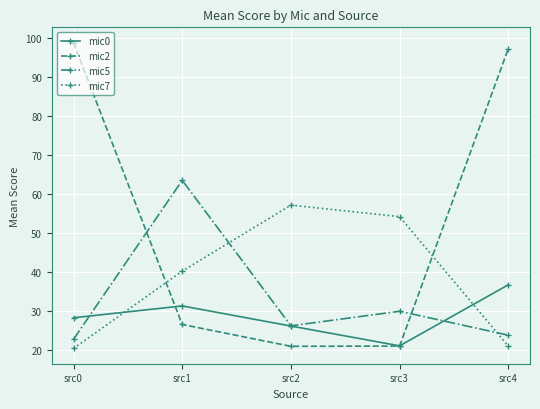

Rank the categories by mic0 value from lowest to highest.

src3, src2, src0, src1, src4